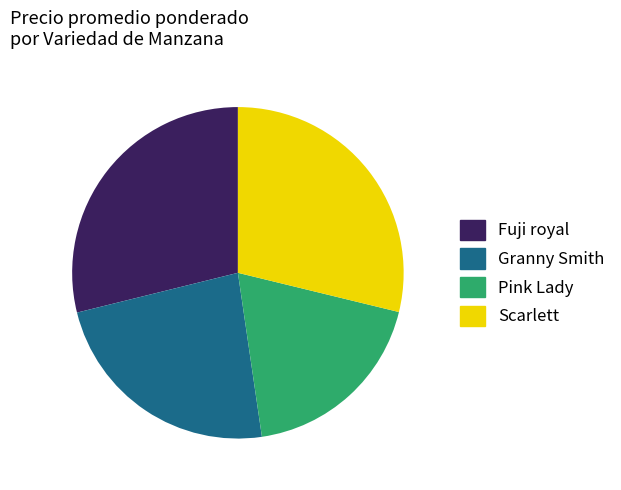

Does Granny Smith account for over 50% of the chart?

No